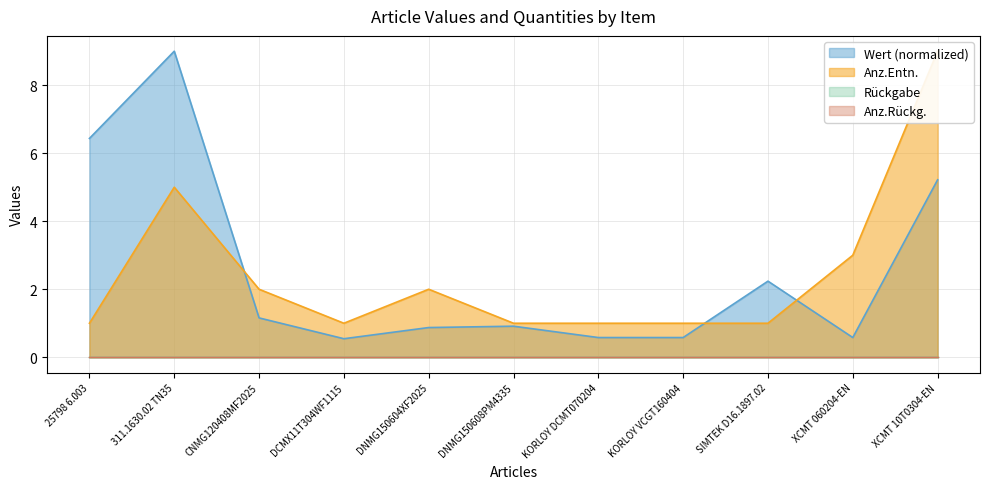

In Wert, how many points are lower than both neighbors (excluding endpoints)?

2